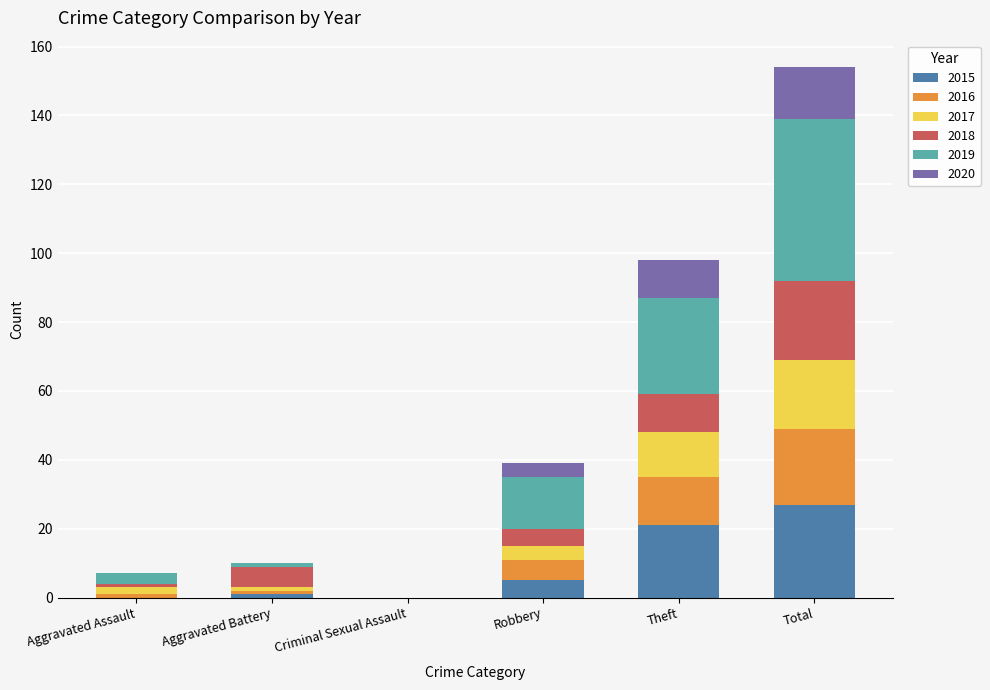

At which category is the sum across all series the highest?

Total